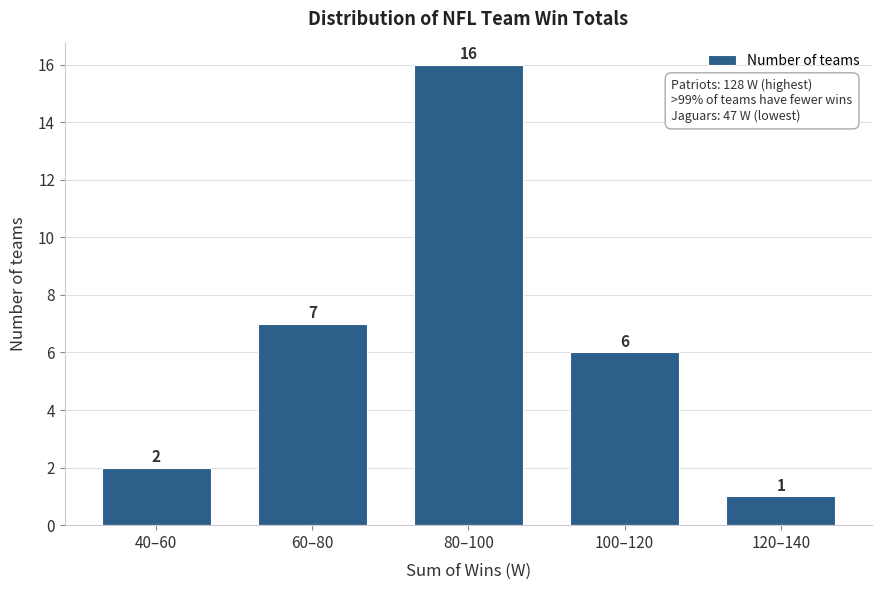

Reading left to right, what are all the values shown in this chart?

40–60=2	60–80=7	80–100=16	100–120=6	120–140=1